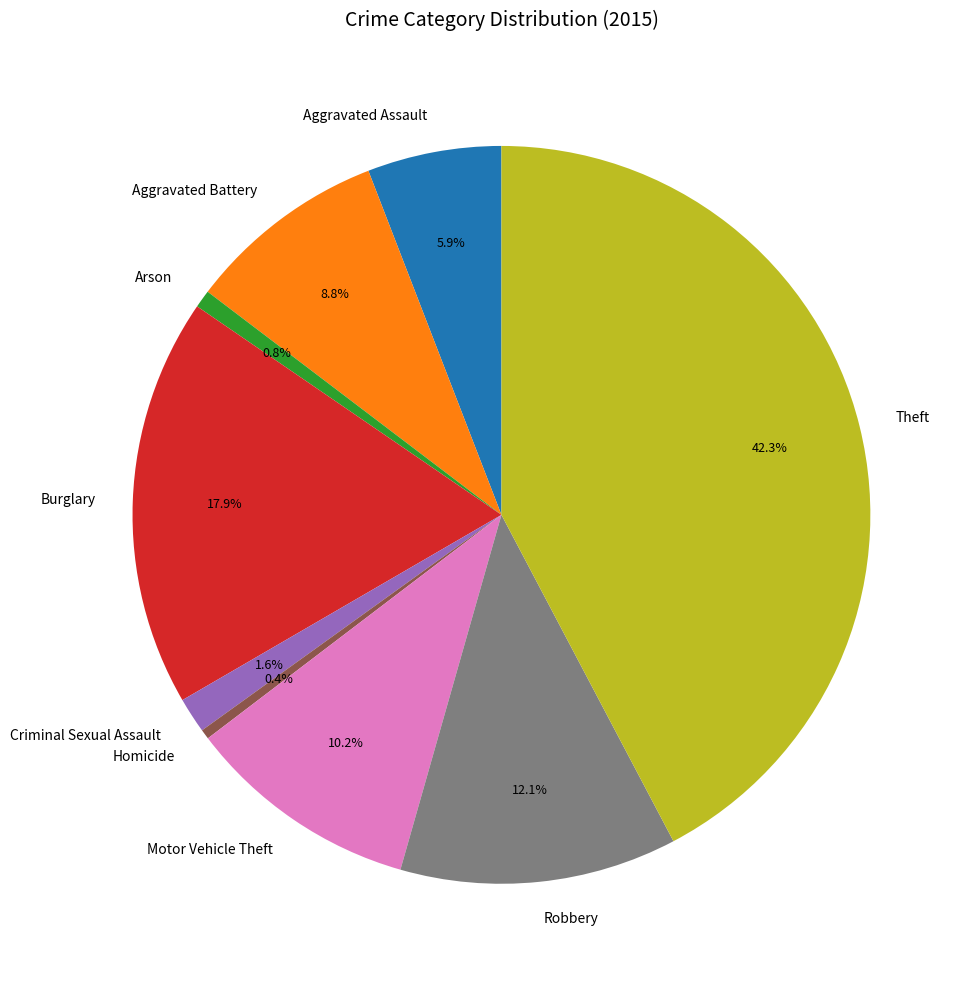

Does Theft account for over 50% of the chart?

No